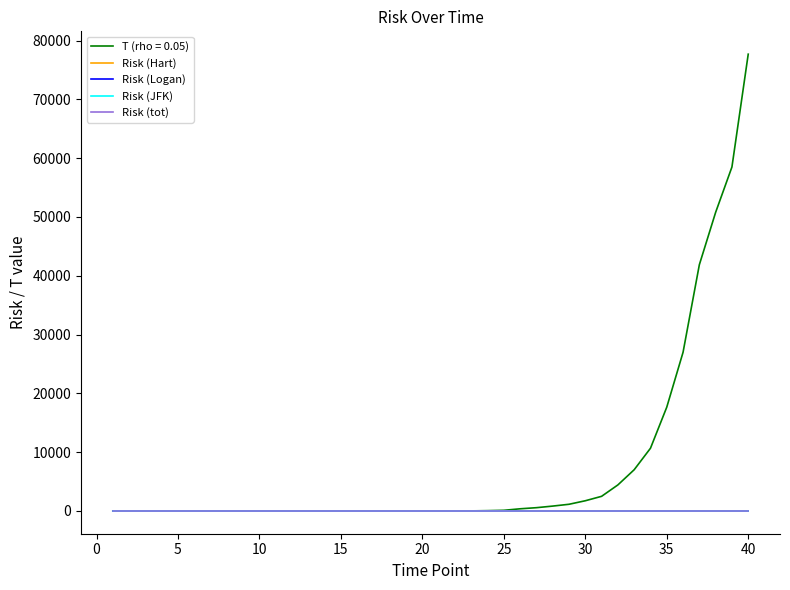

What is the maximum value shown in the chart?

77692.8